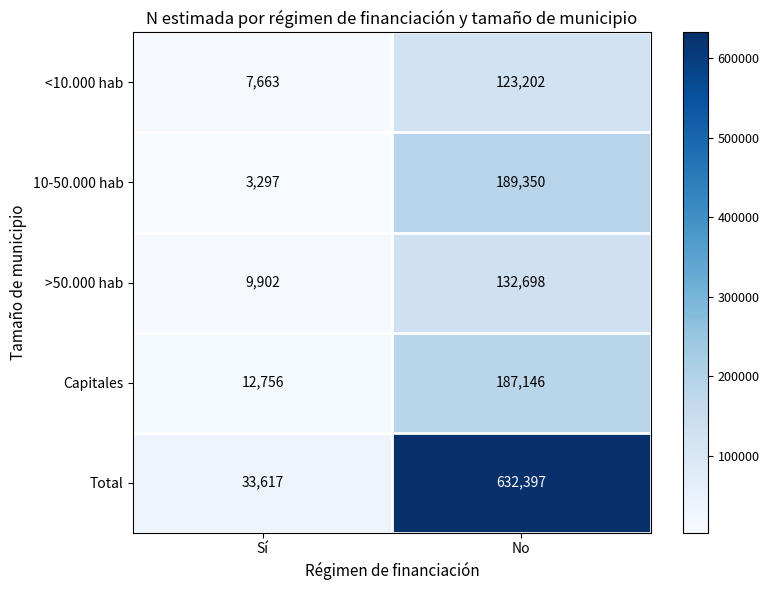

What is the greatest value displayed?

632397